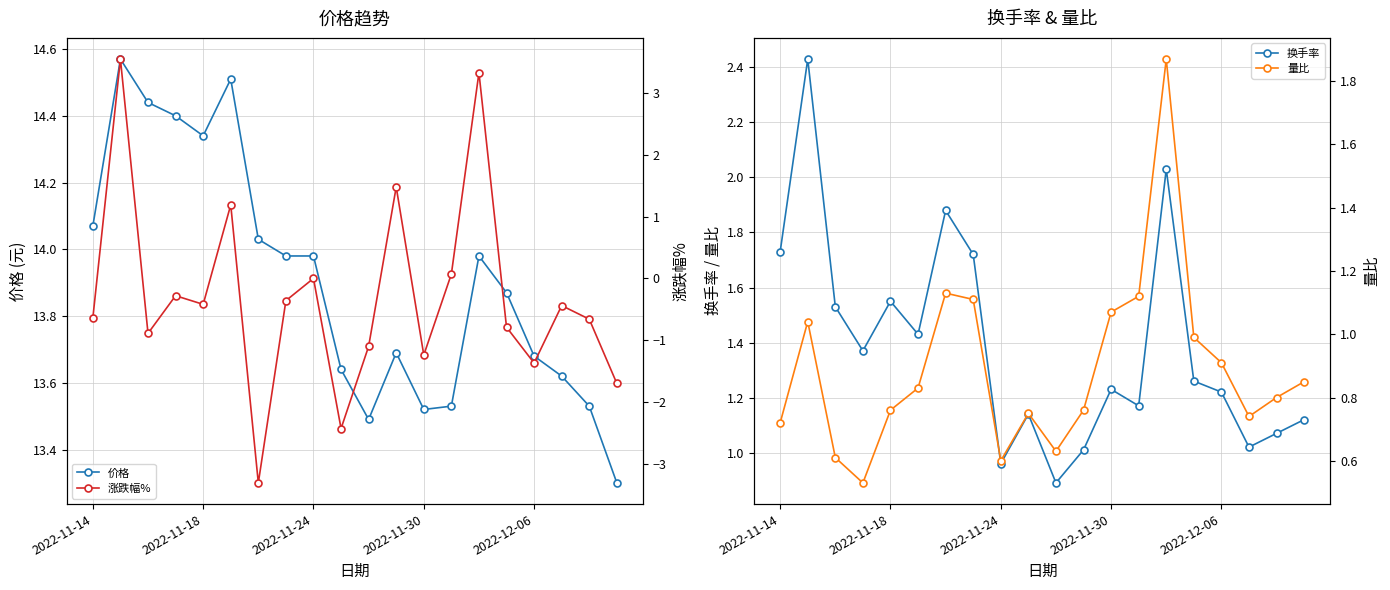

At which category does 价格 reach its first local valley?

2022-11-18